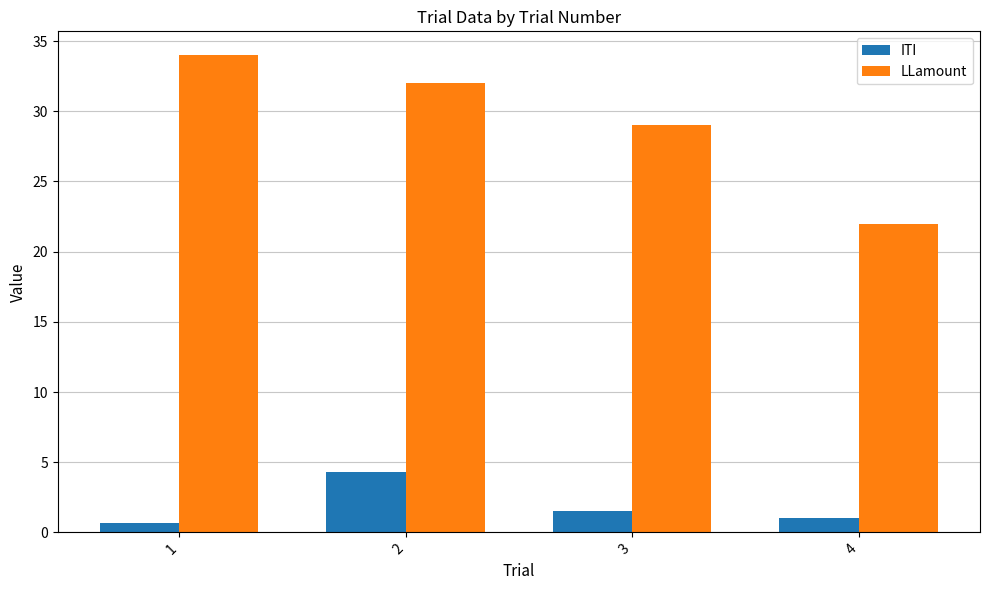

How many values in the LLamount series are below 32?

2